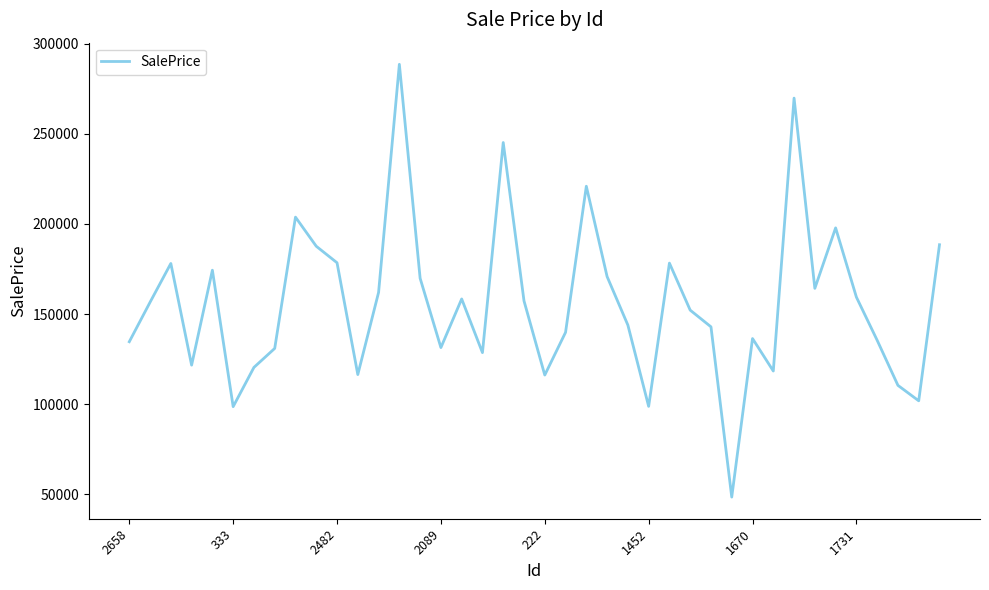

How many interior local valleys (lower than both neighbors) does the data have?

11